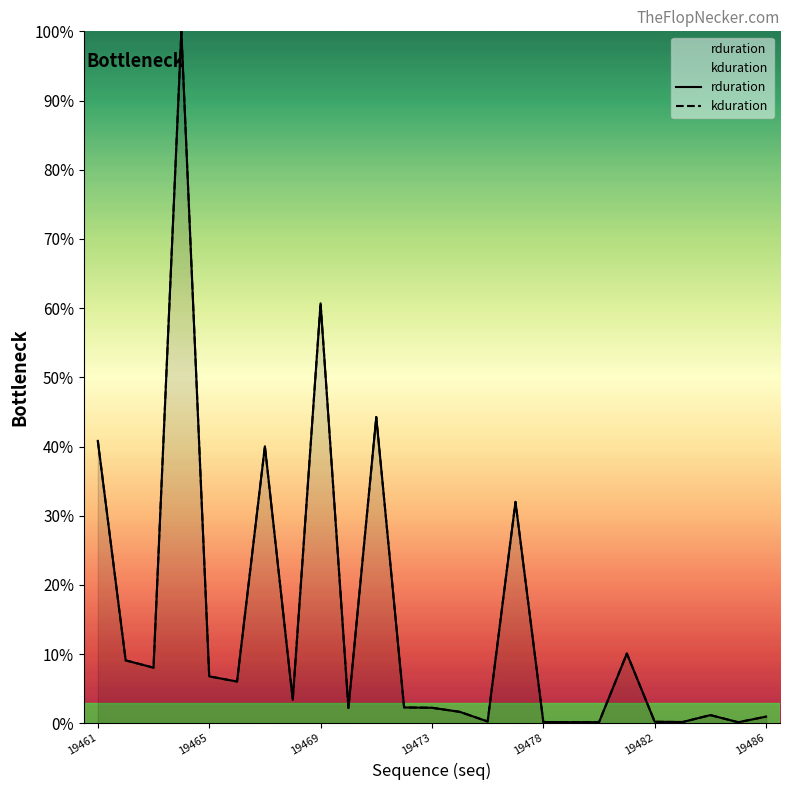

Which series has the largest range (max minus min)?

rduration